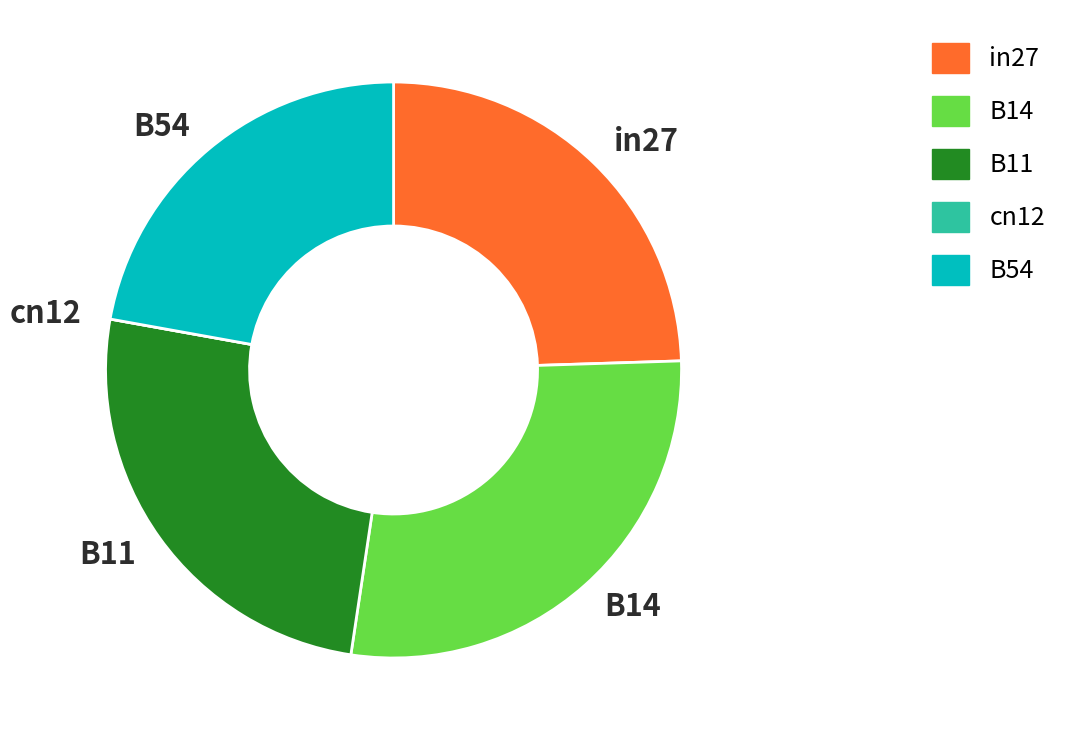

Does B14 account for over 50% of the chart?

No